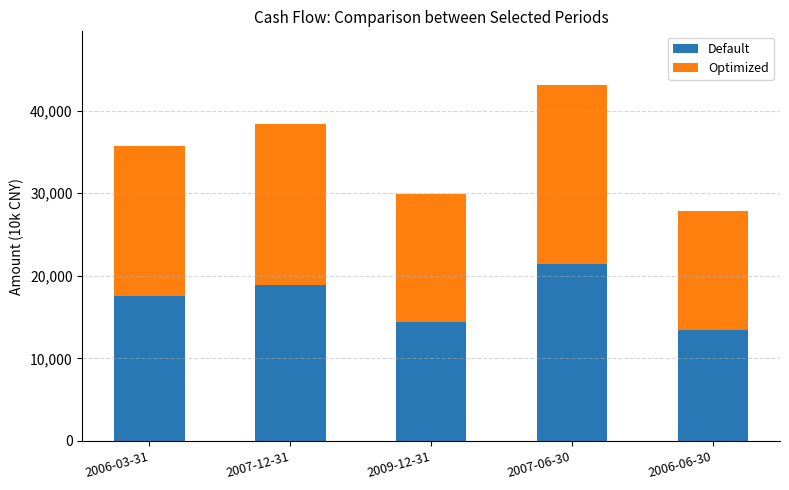

Reading right to left, list the values for the Default series.

13408	21420	14417	18920	17573